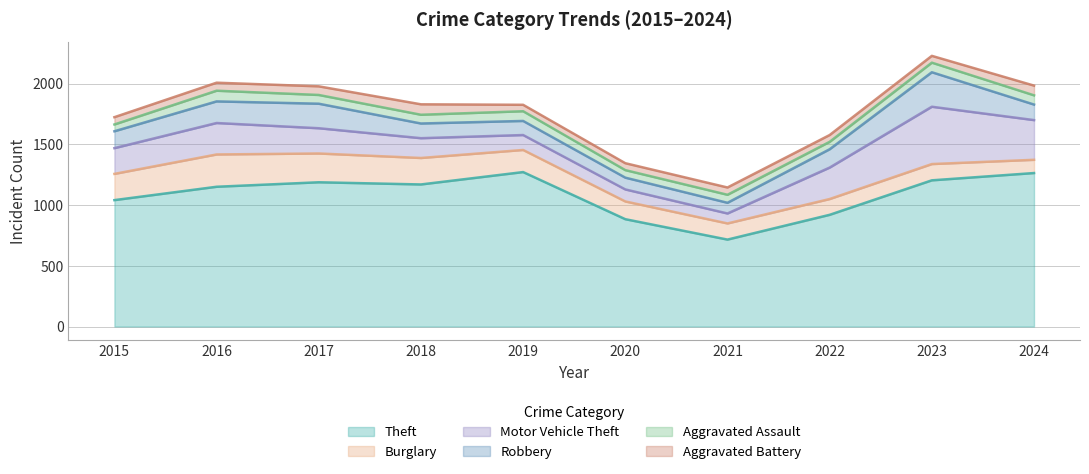

What is the value of the Robbery point at the 2nd from the left?

178